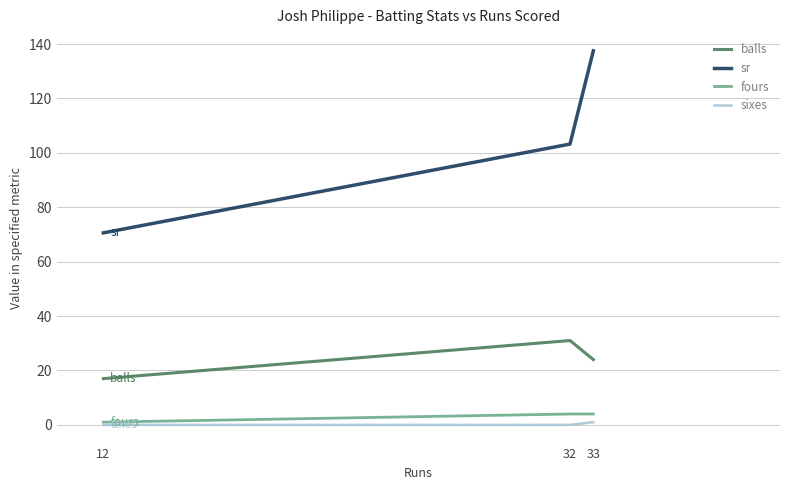

Reading left to right, list all the values displayed in this chart.

balls: 33=24.0	32=31.0	12=17.0
sr: 33=137.5	32=103.2	12=70.6
fours: 33=4.0	32=4.0	12=1.0
sixes: 33=1.0	32=0.0	12=0.0